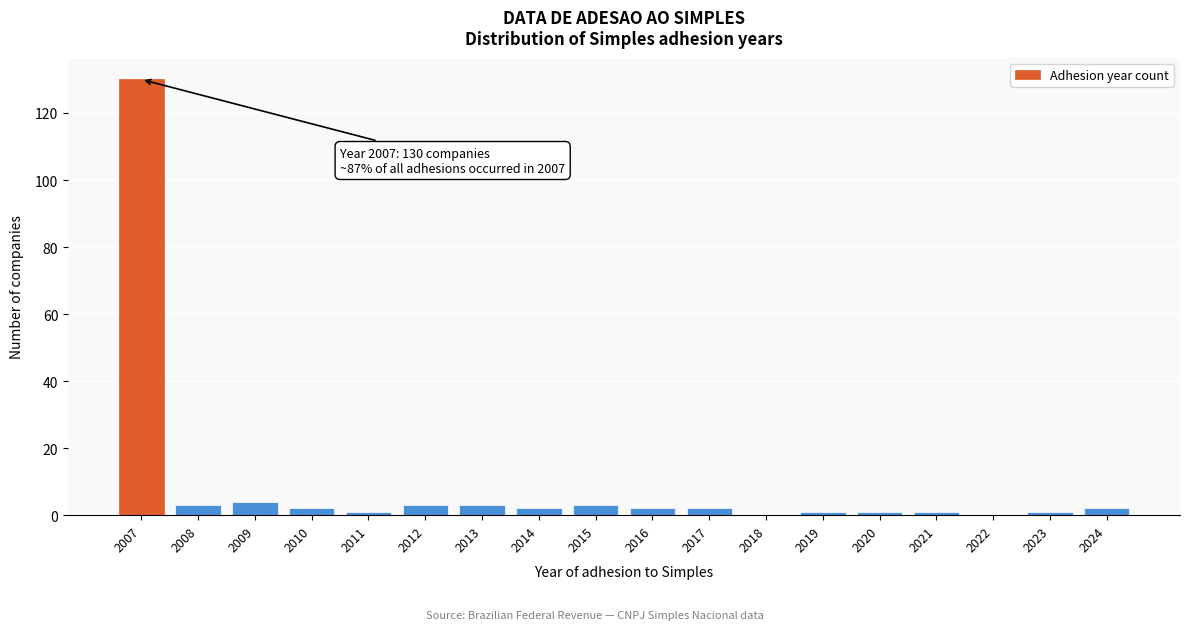

Reading left to right, extract all data points from this chart.

2007=130	2008=3	2009=4	2010=2	2011=1	2012=3	2013=3	2014=2	2015=3	2016=2	2017=2	2018=0	2019=1	2020=1	2021=1	2022=0	2023=1	2024=2